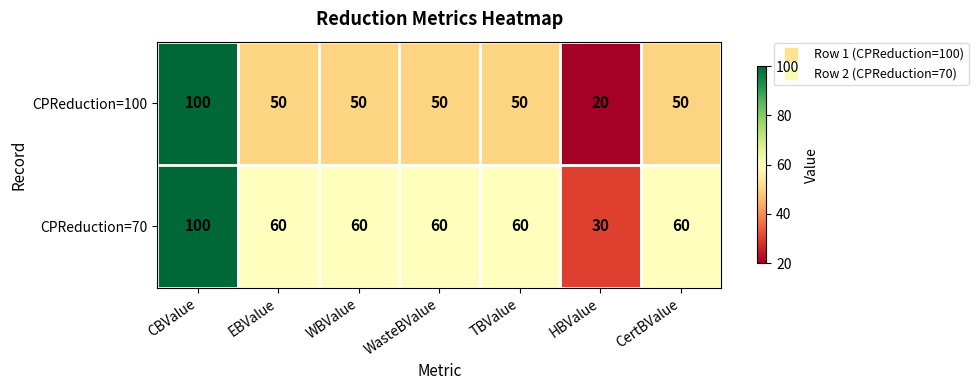

Reading left to right, what are all the values shown in this chart?

CPReduction=100: CBValue=100	EBValue=50	WBValue=50	WasteBValue=50	TBValue=50	HBValue=20	CertBValue=50
CPReduction=70: CBValue=100	EBValue=60	WBValue=60	WasteBValue=60	TBValue=60	HBValue=30	CertBValue=60